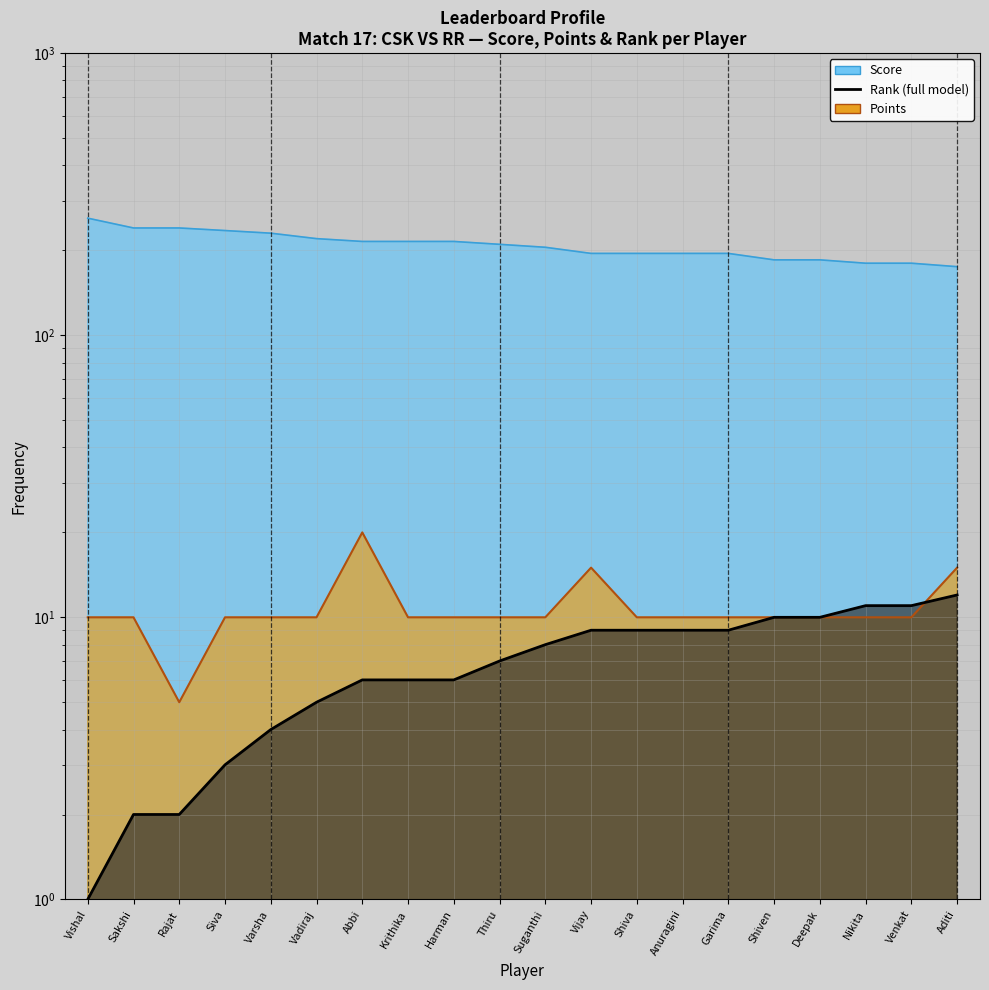

True or false: Score and Points cross at least once.

False